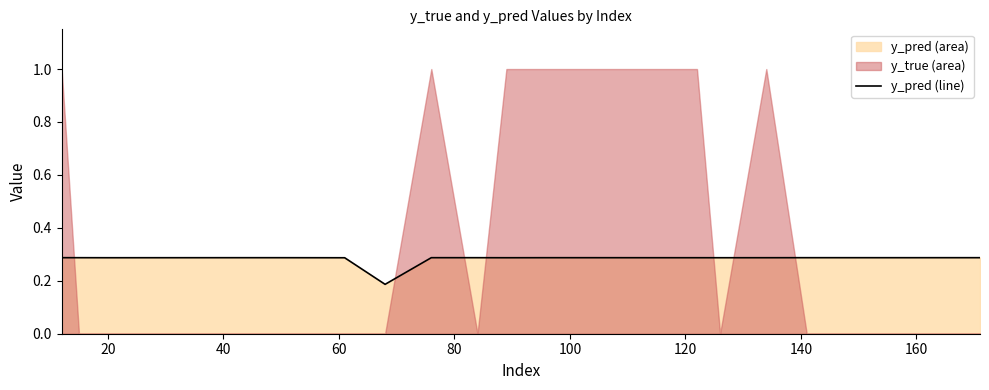

Reading left to right, list all the values displayed in this chart.

0.3	0.3	0.3	0.3	0.3	0.3	0.2	0.3	0.3	0.3	0.3	0.3	0.3	0.3	0.3	0.3	0.3	0.3	0.3	0.3